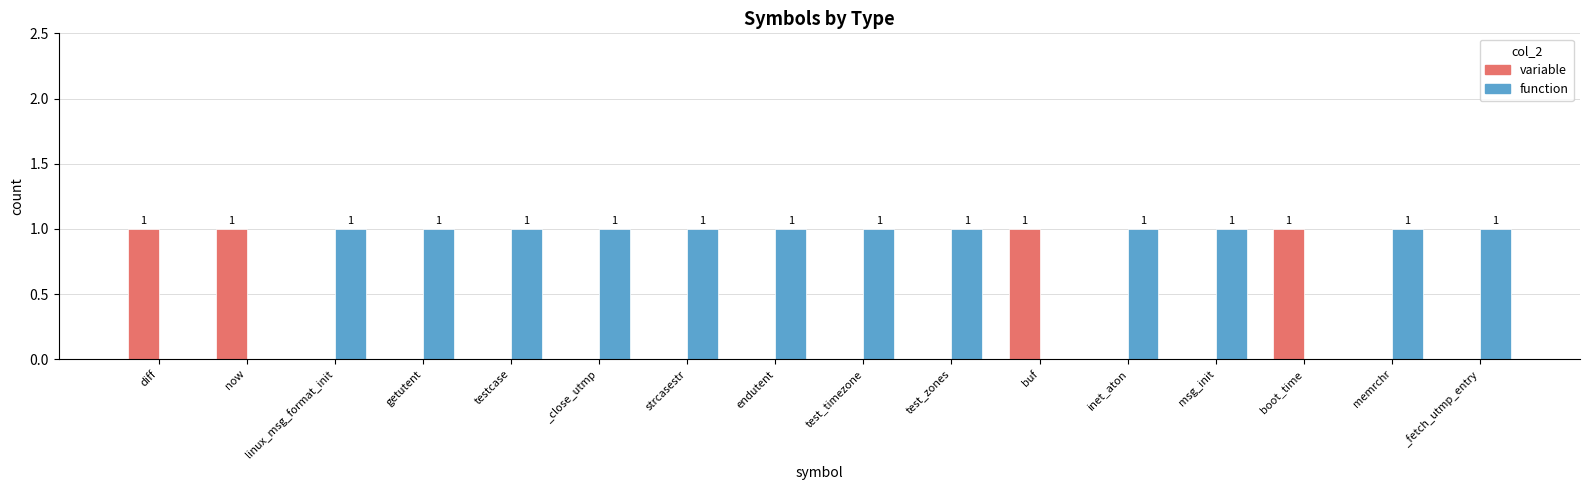

The value of function at getutent is 0. True or false?

False